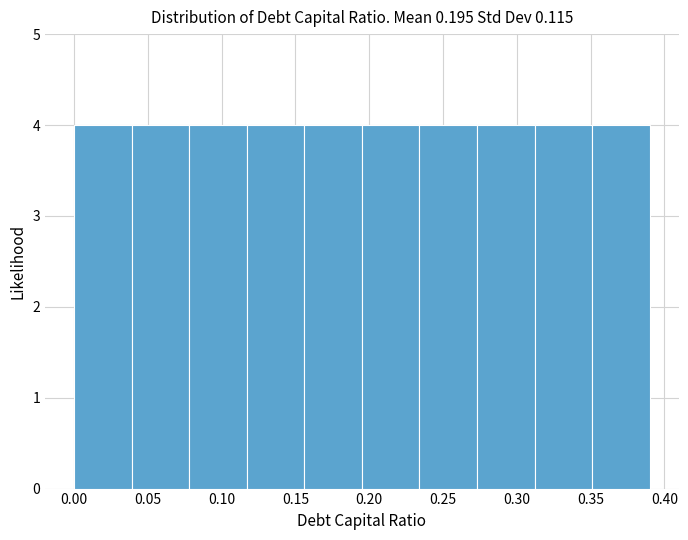

Reading left to right, transcribe this chart: for each bar, give the range it covers on the x-axis and its height. Neither the bar edges nor the heights are printed on the chart, so give them approximately, as read against the axes.

0.000 to 0.039: 4
0.039 to 0.078: 4
0.078 to 0.117: 4
0.117 to 0.156: 4
0.156 to 0.195: 4
0.195 to 0.234: 4
0.234 to 0.273: 4
0.273 to 0.312: 4
0.312 to 0.351: 4
0.351 to 0.390: 4